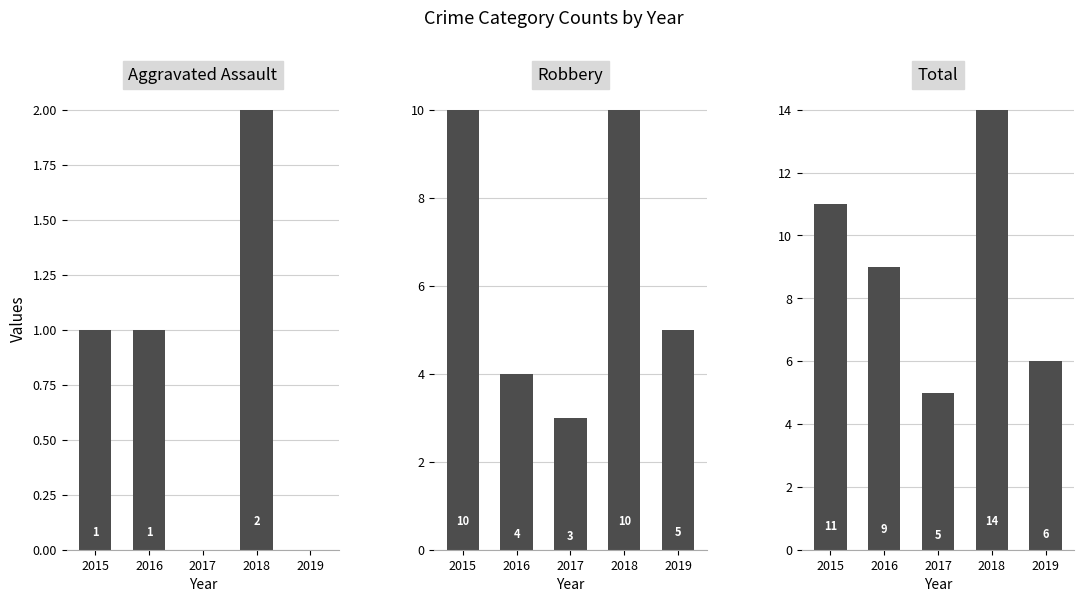

What is the difference between the maximum and second lowest values in the Total series?

8